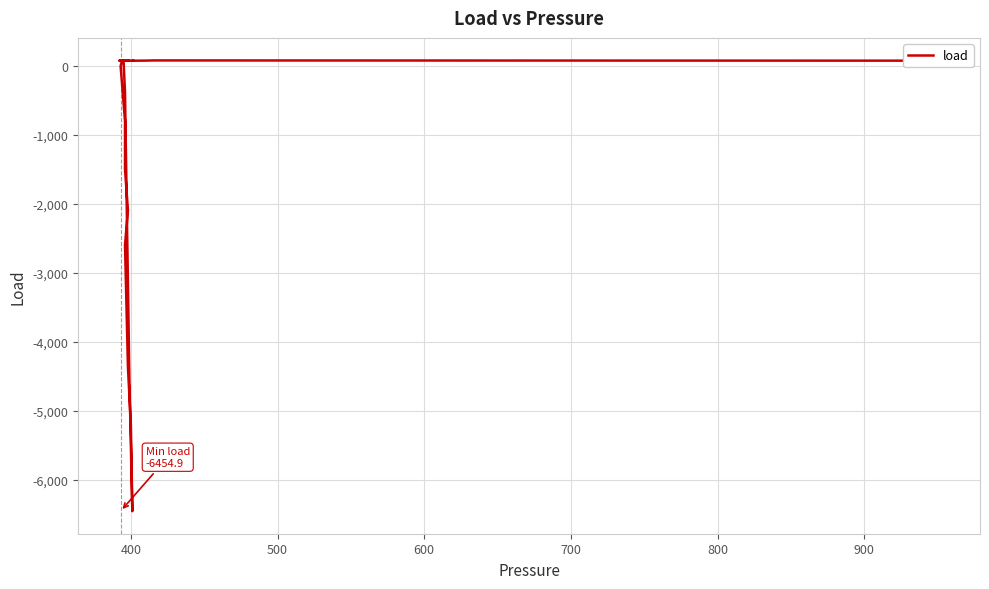

How many data points are above 74?

20